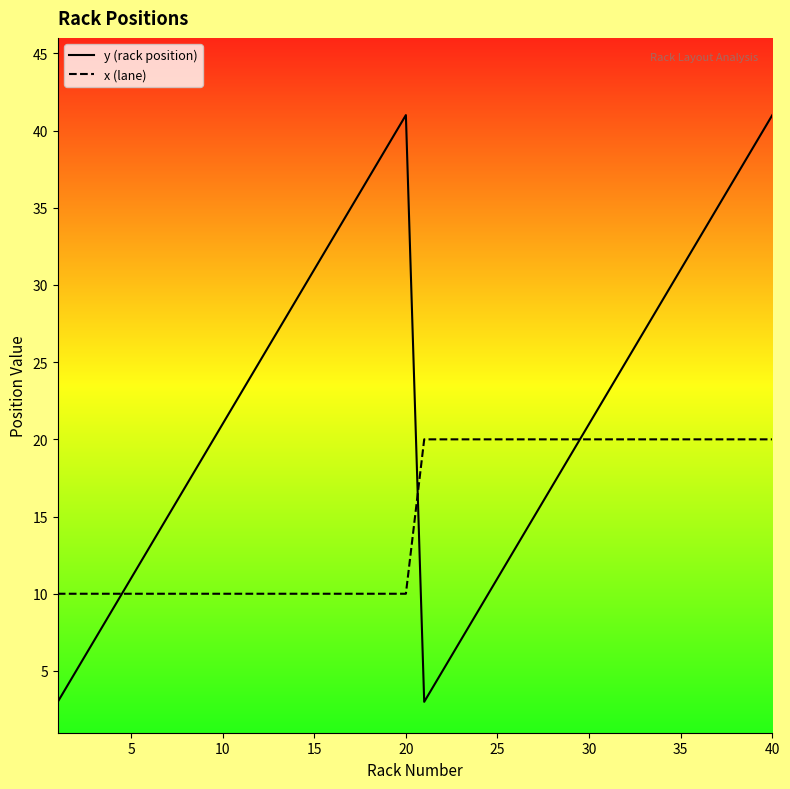

Which series has the widest spread of values?

y (rack position)